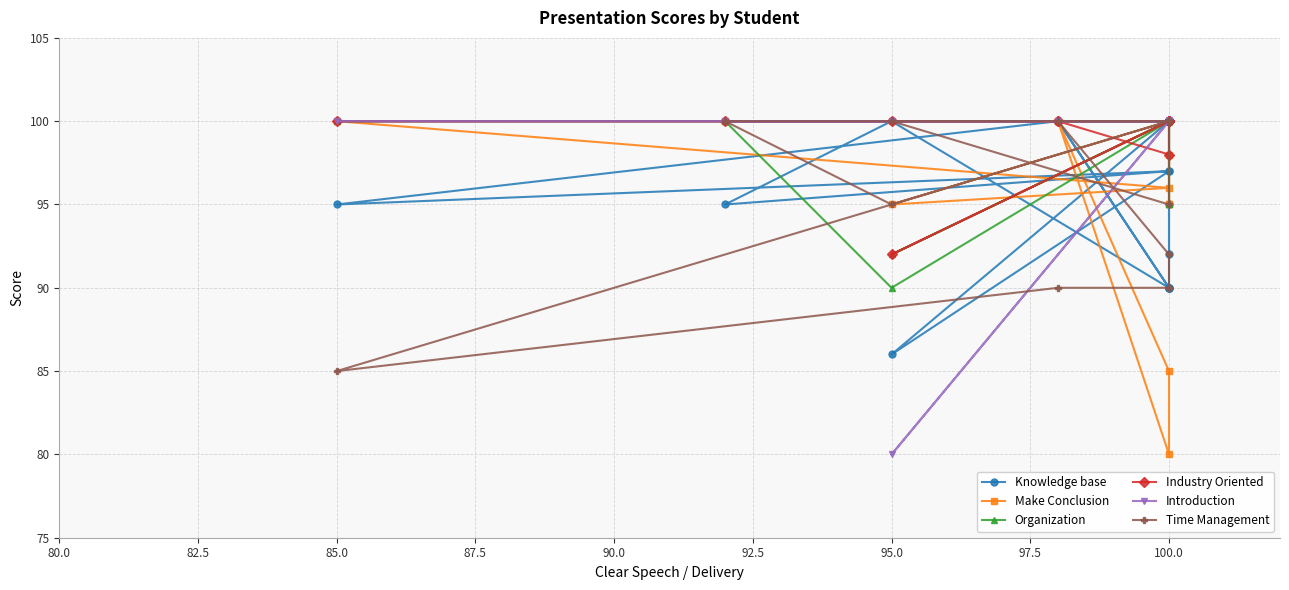

Is it true that Time Management equals 157 at 100.0?

False